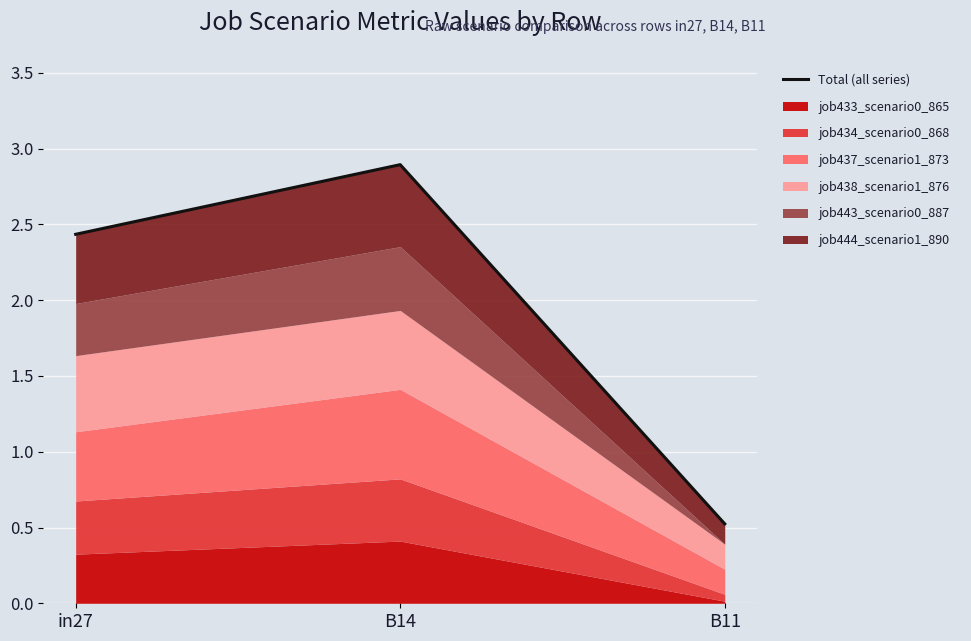

What is the ratio of the value at B11 to the value at in27?

0.2